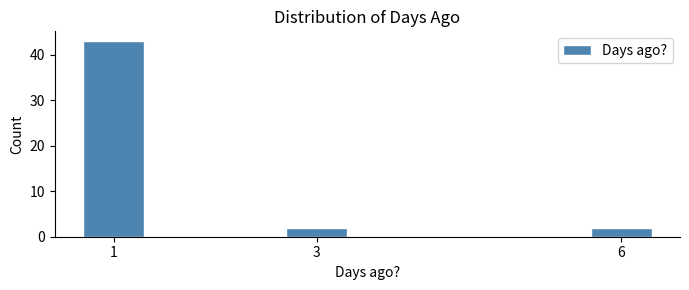

Reading left to right, what are all the values shown in this chart?

1=43	3=2	6=2